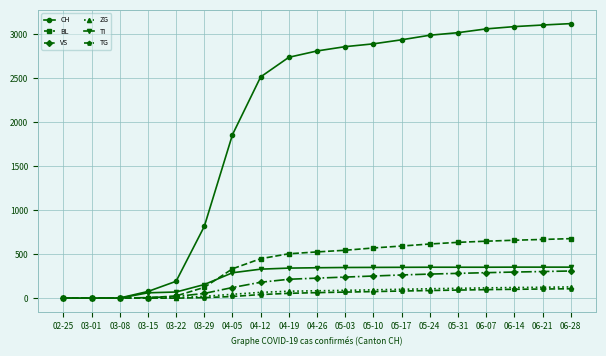

What is the greatest value displayed?

3123